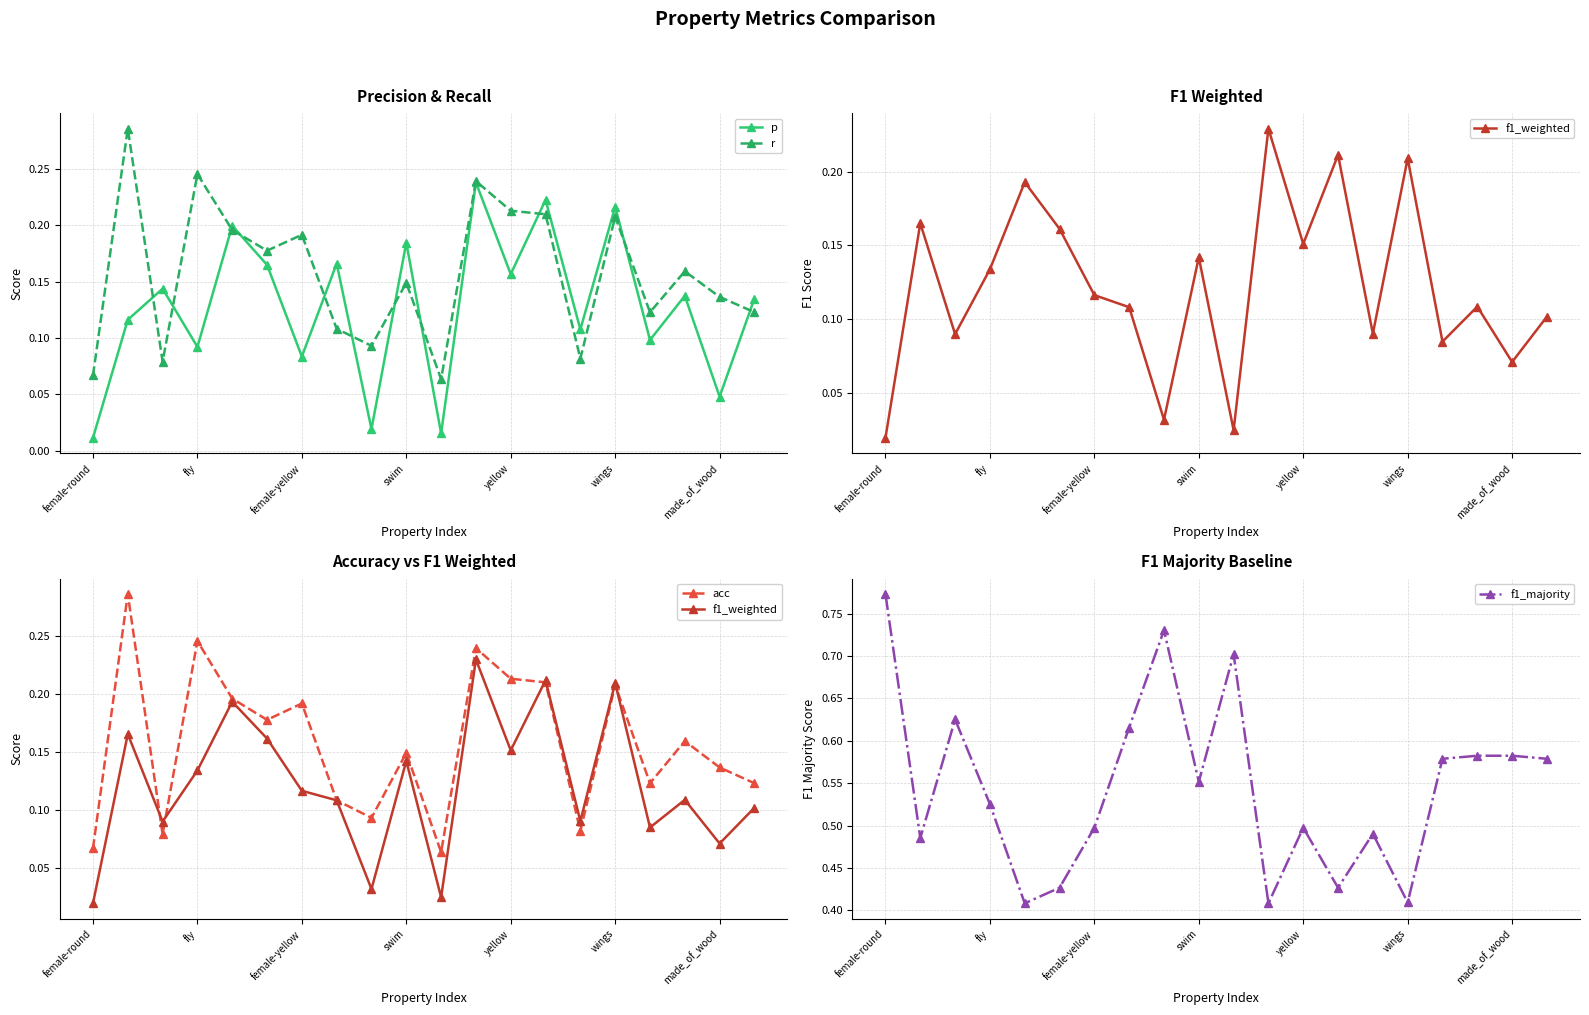

How many interior local valleys does the acc series have?

6